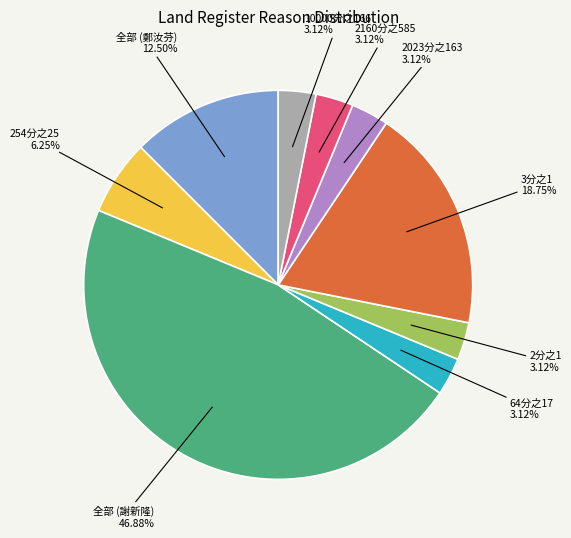

Do 2分之1 and 10000分之166 together represent more than half of the pie?

No